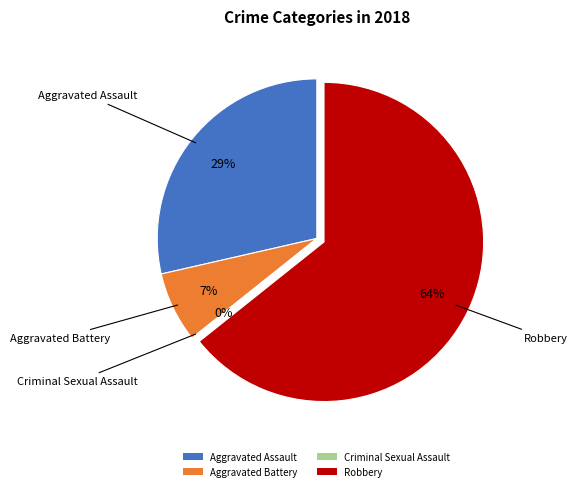

Combined, what portion of the pie is Aggravated Assault and Criminal Sexual Assault?

28.6%